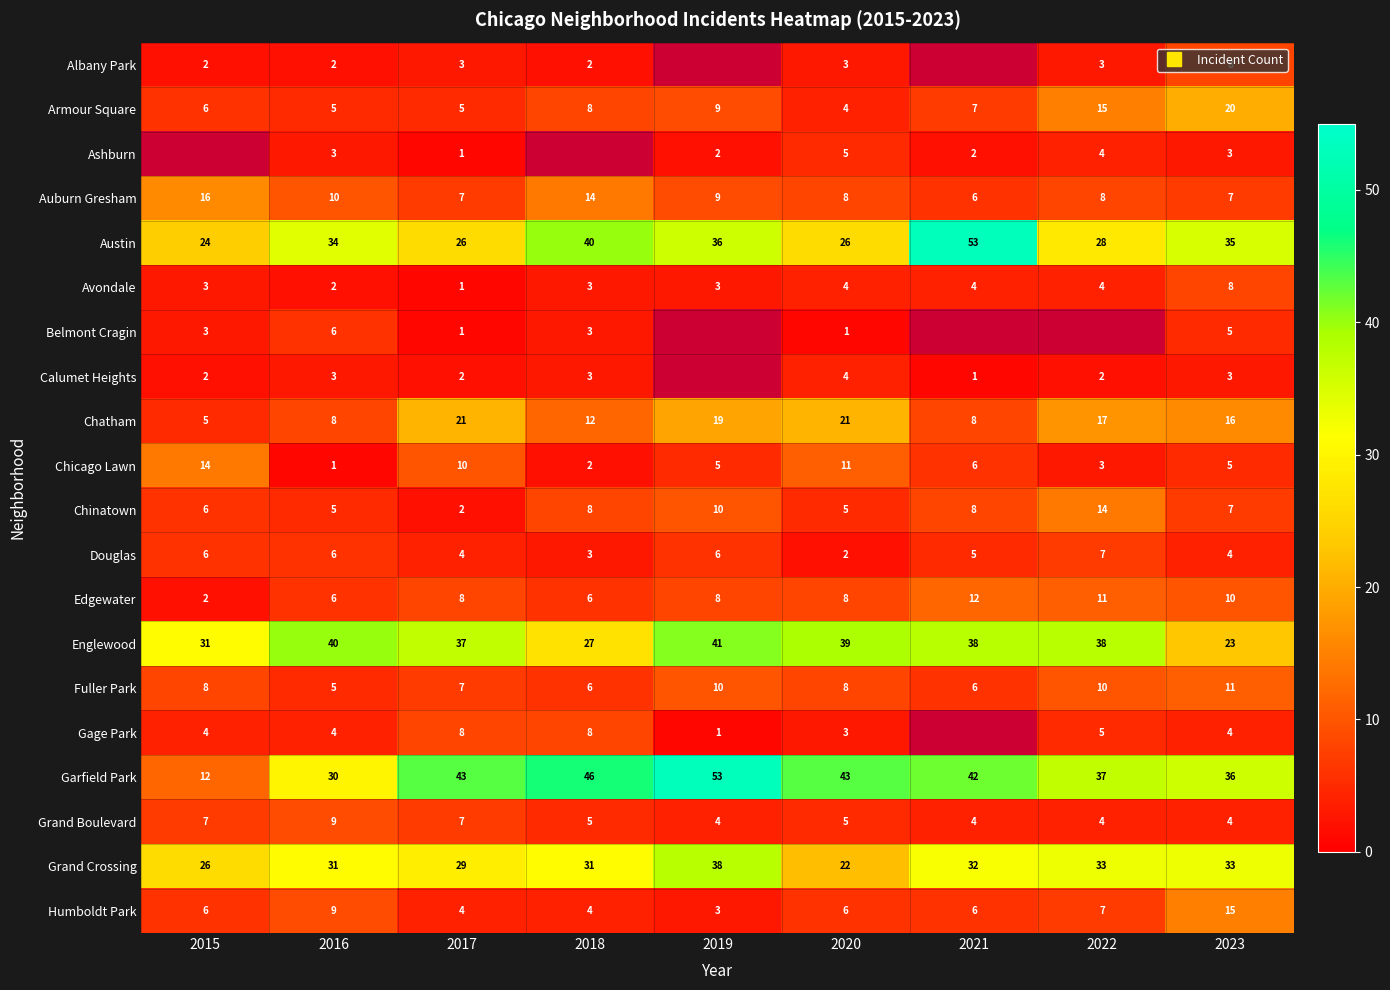

Which series has the largest total across all categories?

Garfield Park